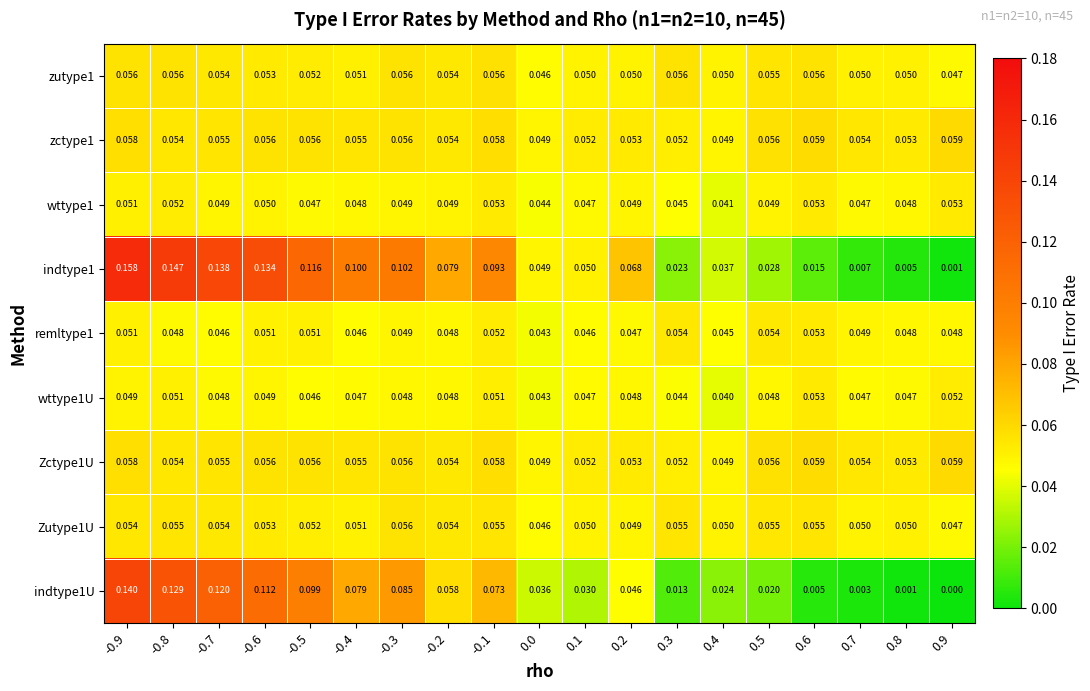

Is the value of indtype1U at 0.9 greater than the value of zutype1 at 0.0?

No